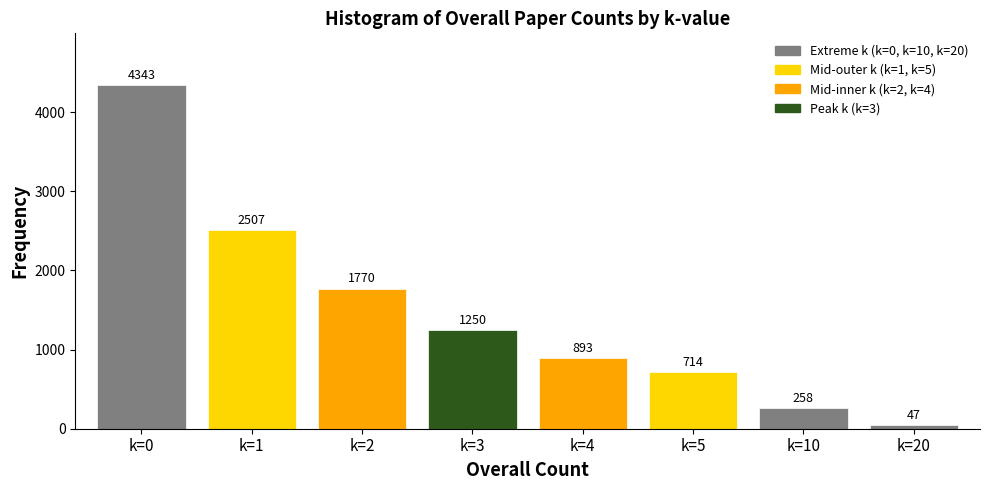

Reading left to right, list all the values displayed in this chart.

k=0=4343	k=1=2507	k=2=1770	k=3=1250	k=4=893	k=5=714	k=10=258	k=20=47